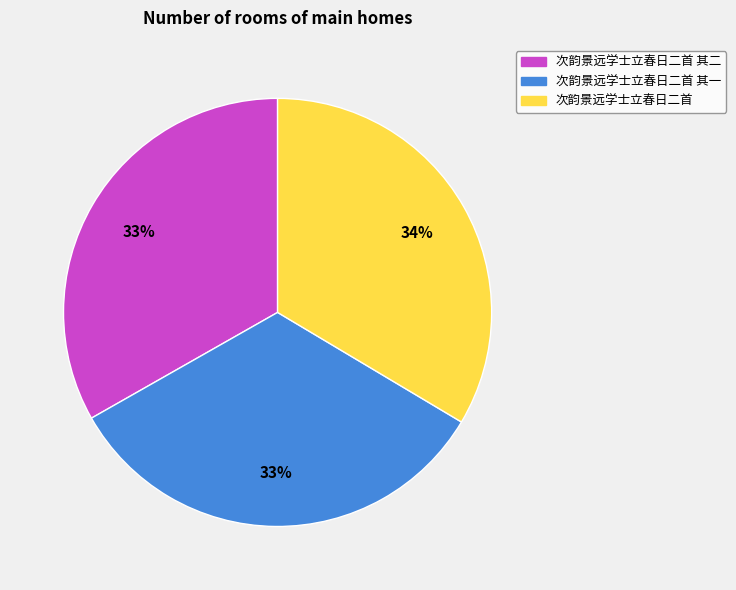

Is there a majority slice in this chart?

No